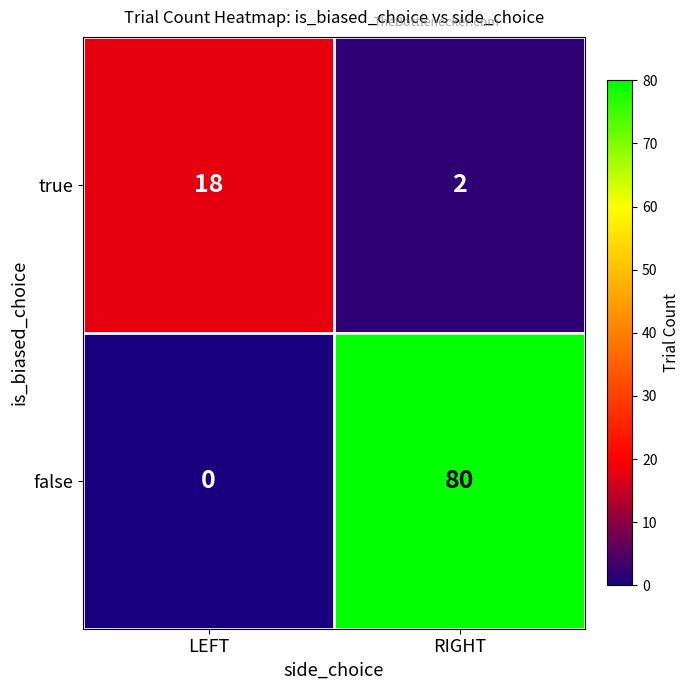

What is the spread (max minus min) of values at RIGHT?

78